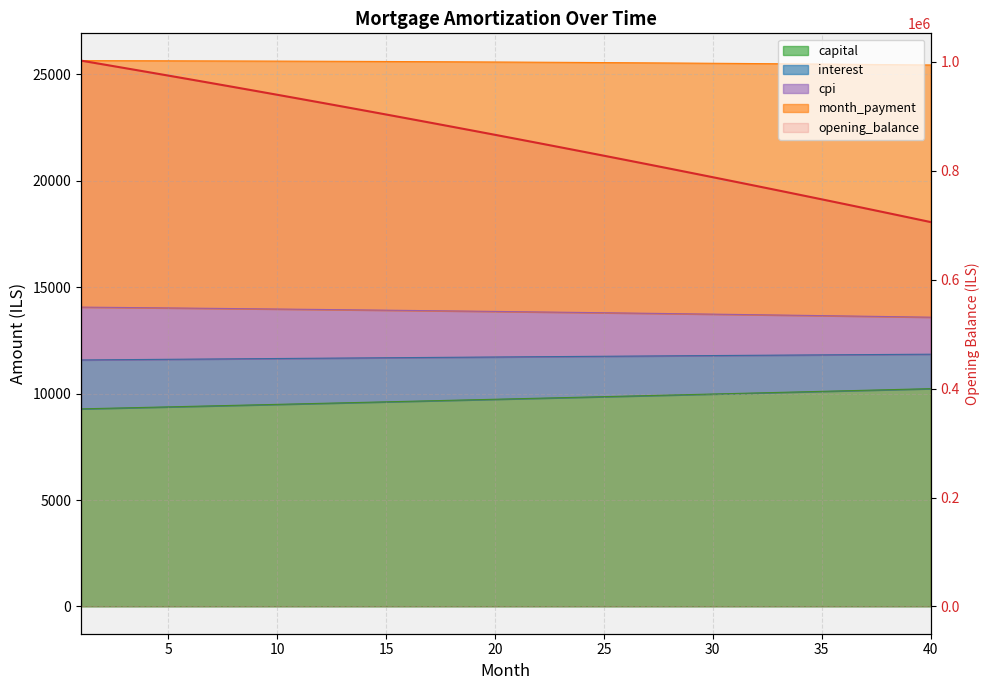

What is the difference between the capital values at 1 and 18?

124.8